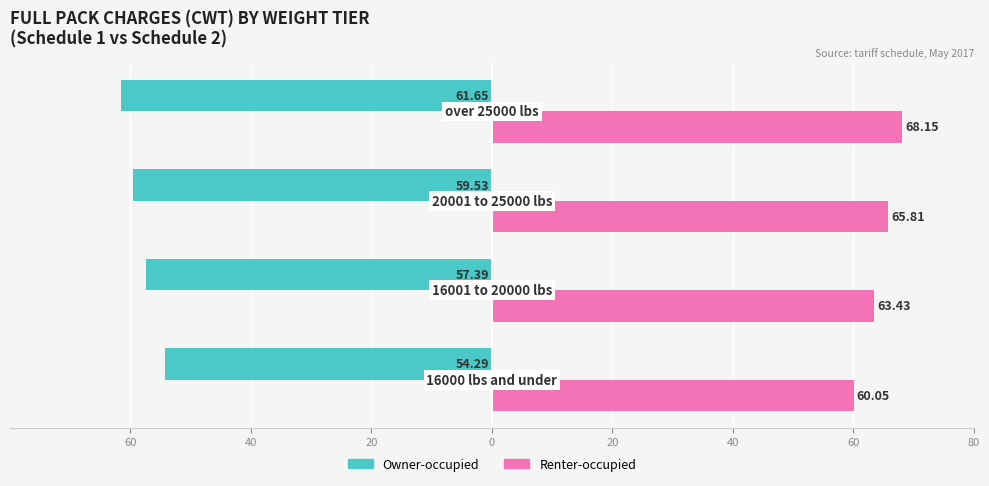

What are all the series names shown in the legend?

Owner-occupied, Renter-occupied